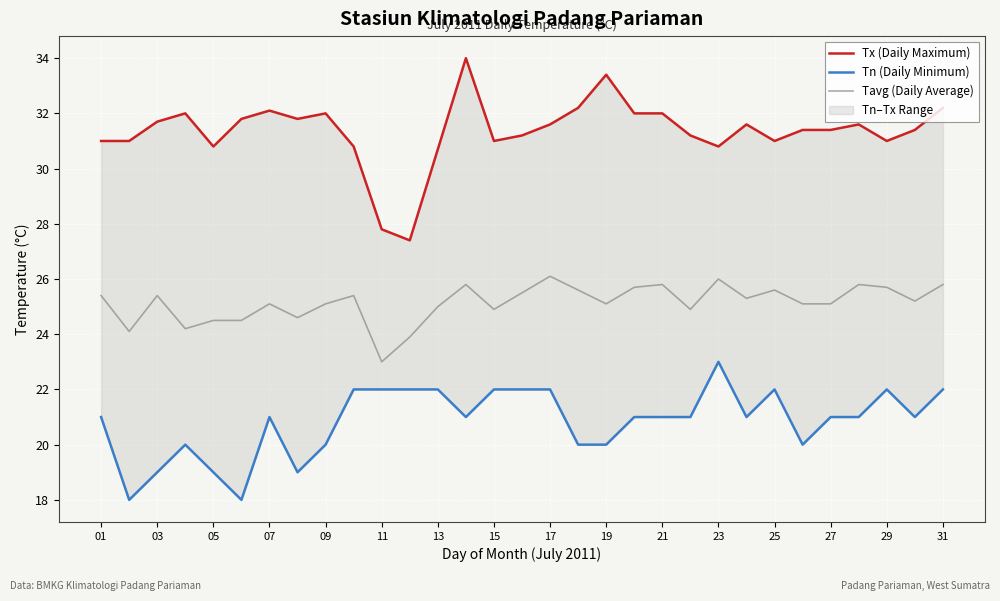

What is the value of the Tx (Daily Maximum) point at the 29th from the left?

31.0